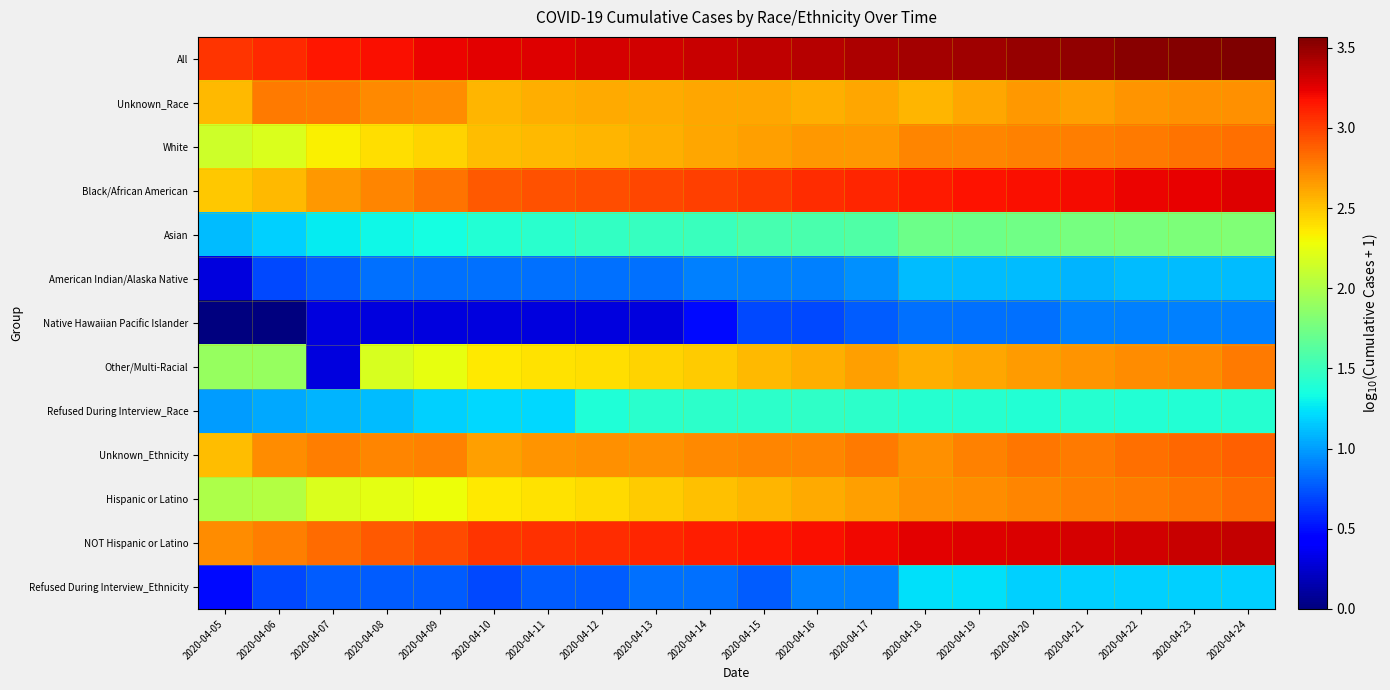

How many distinct data groups are displayed?

13